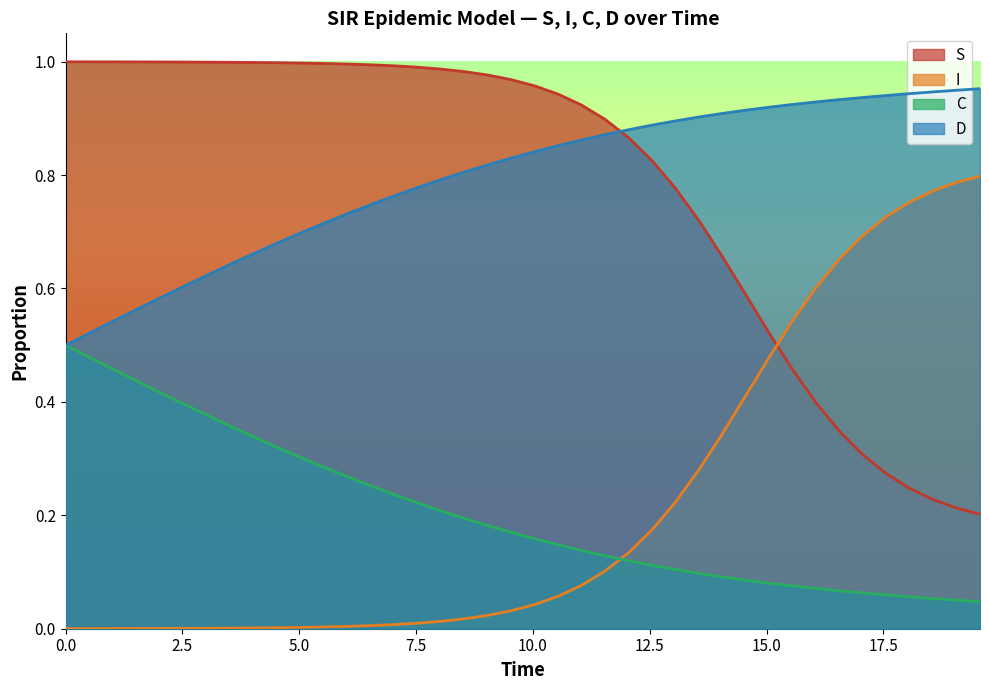

Which series has the widest spread of values?

I